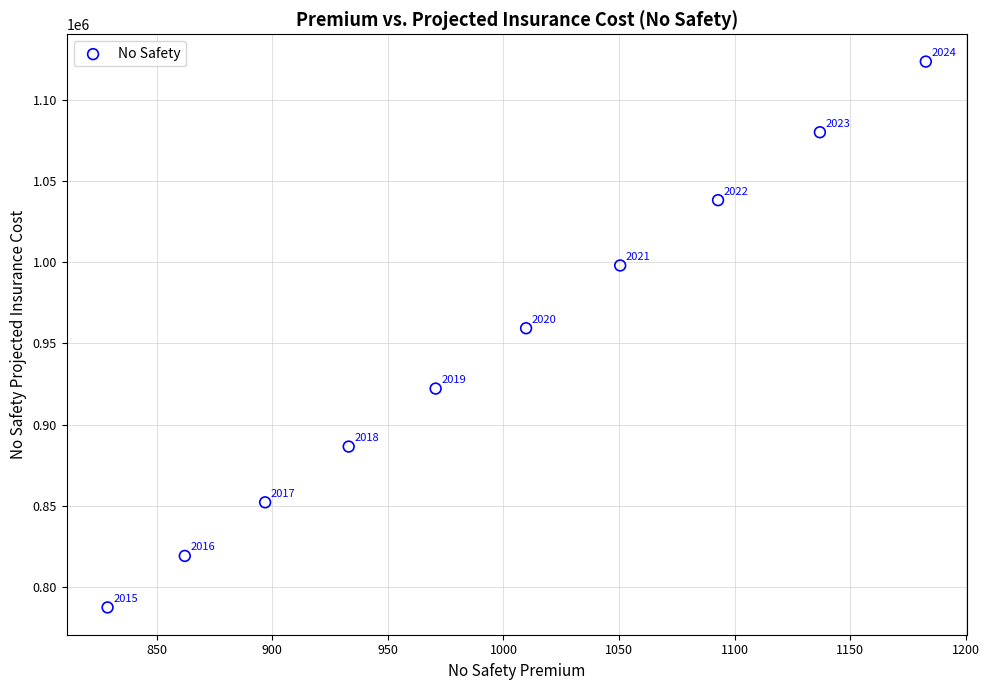

What is the range of X values (max minus min)?

353.9